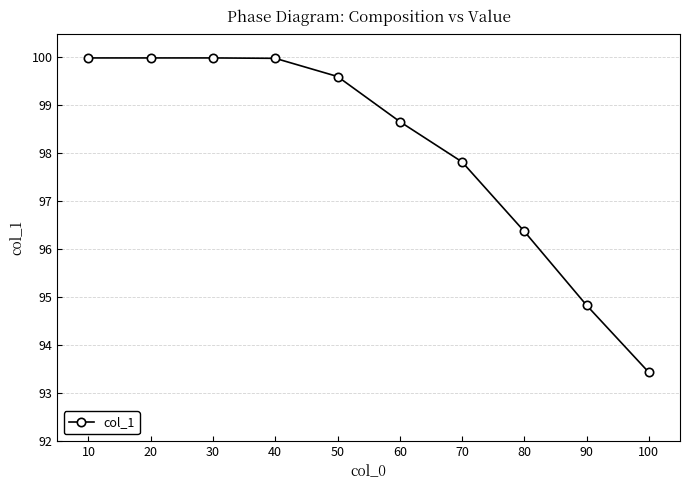

Reading left to right, list all the values displayed in this chart.

100.0	100.0	100.0	100.0	99.6	98.7	97.8	96.4	94.8	93.4